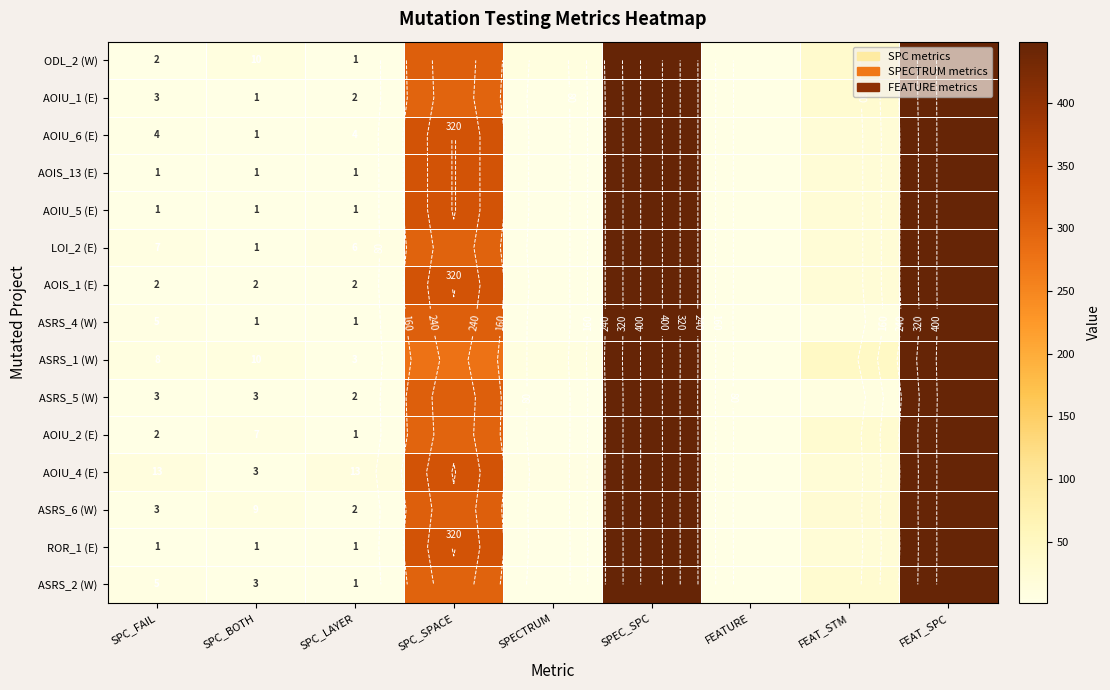

Where does the AOIU_6 (E) series first go above 4?

SPC_SPACE